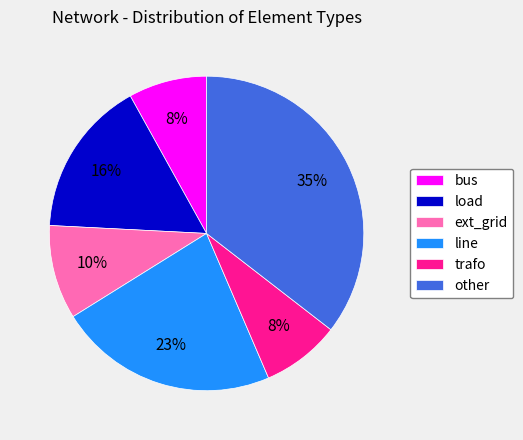

Approximately how many times larger is the value at load compared to other?

0.5